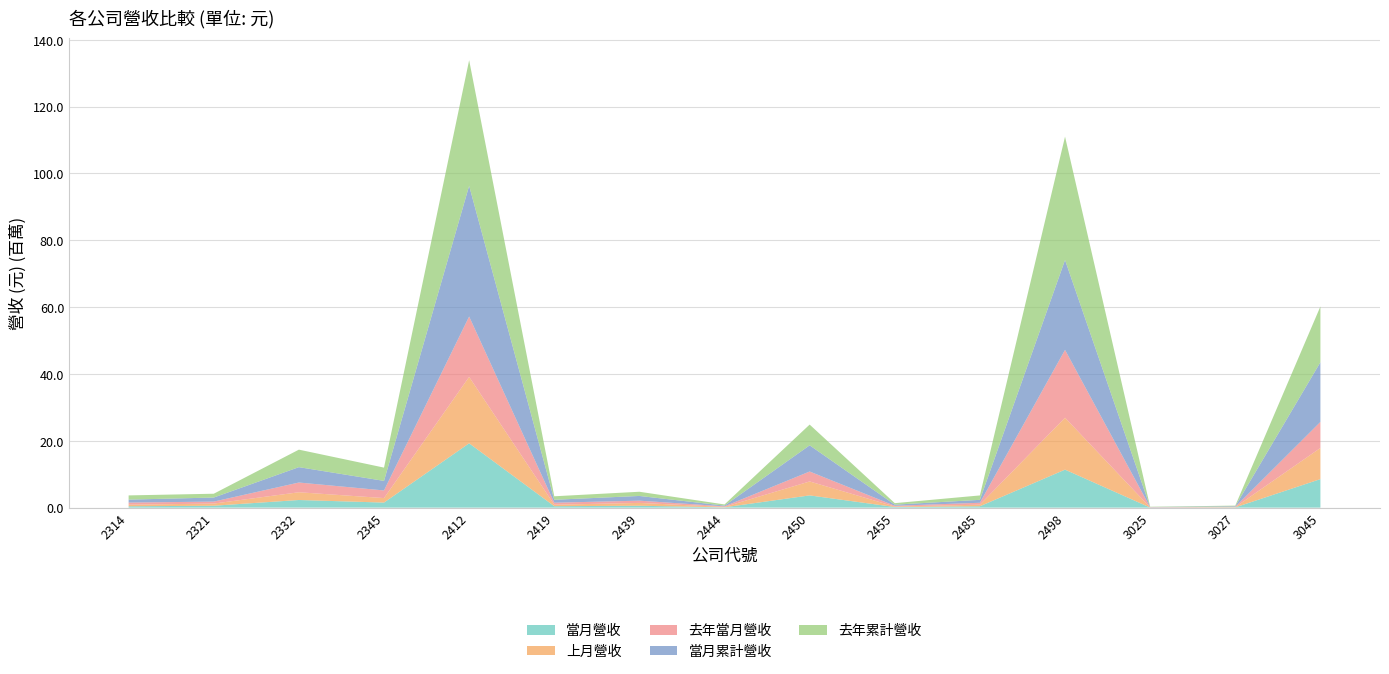

Reading left to right, what are all the values shown in this chart?

當月營收: 407066	570761	2284178	1513814	19250625	433467	565682	98208	3663867	184250	412266	11369748	20799	81199	8532905
上月營收: 477620	646823	2318559	1347054	19874608	446933	846751	120637	4171681	150360	468811	15536282	42326	83727	9327533
去年當月營收: 630072	588129	2910526	2284002	18058459	596462	672328	166148	2974903	222038	573932	20294435	51295	85569	7783535
當月累計營收: 884675	1217584	4602736	2860868	39125233	880400	1412433	218845	7835548	334610	881077	26906030	63125	164926	17860438
去年累計營收: 1261214	1139560	5235798	3969144	37582681	1041351	1255943	347421	6206721	450301	1317067	36909745	85354	185868	16690000